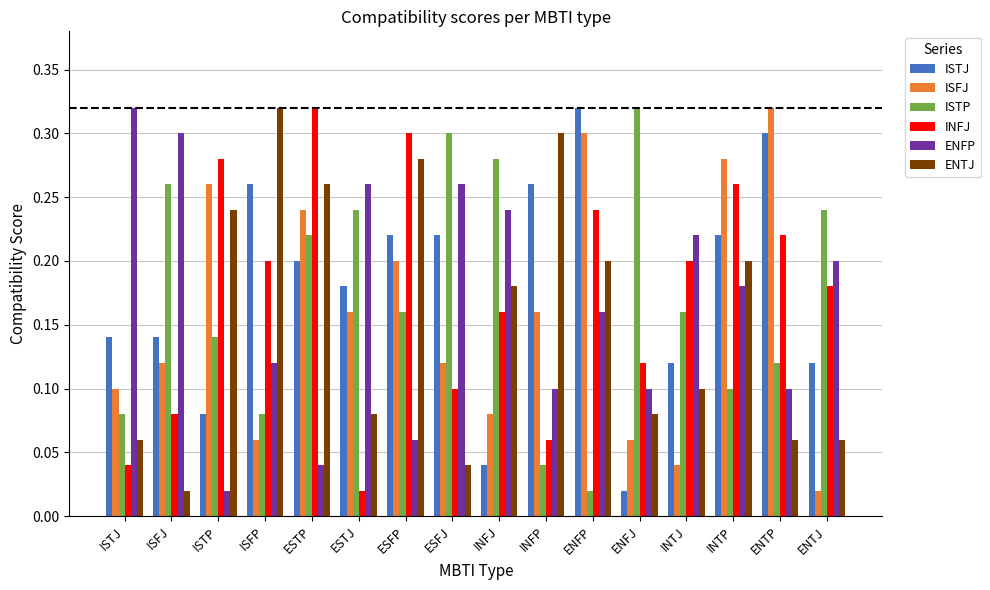

How many series are shown in this chart?

6